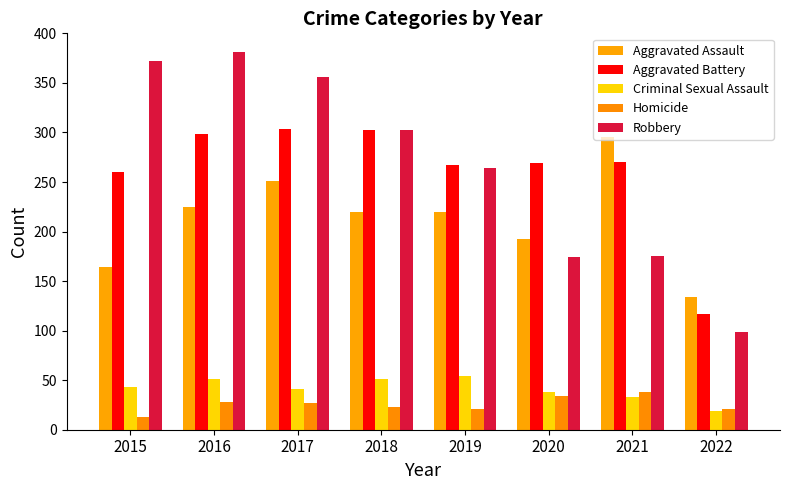

At which label is Aggravated Assault closest to 214?

2018